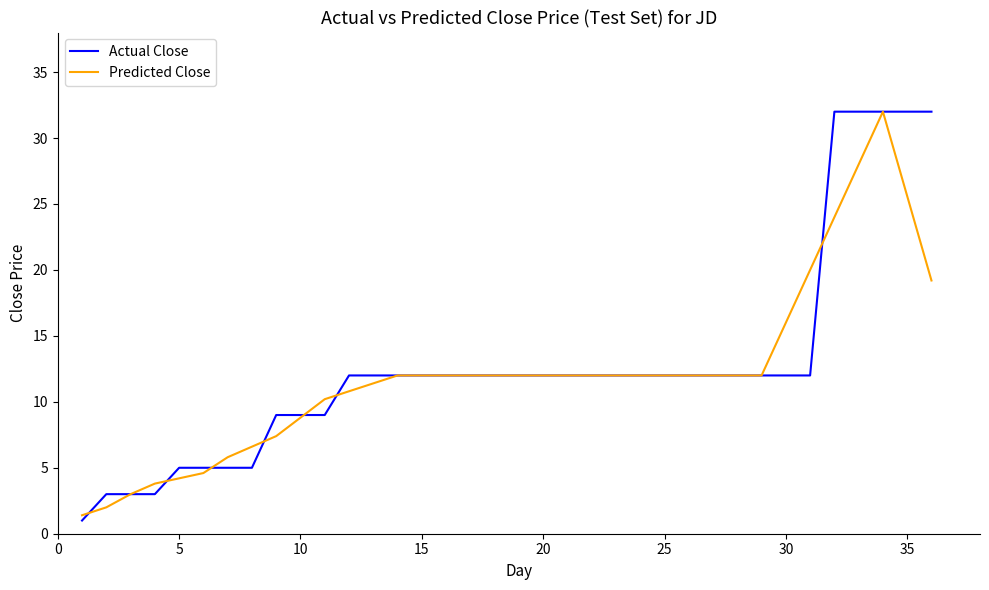

What is the minimum value shown in the chart?

1.0